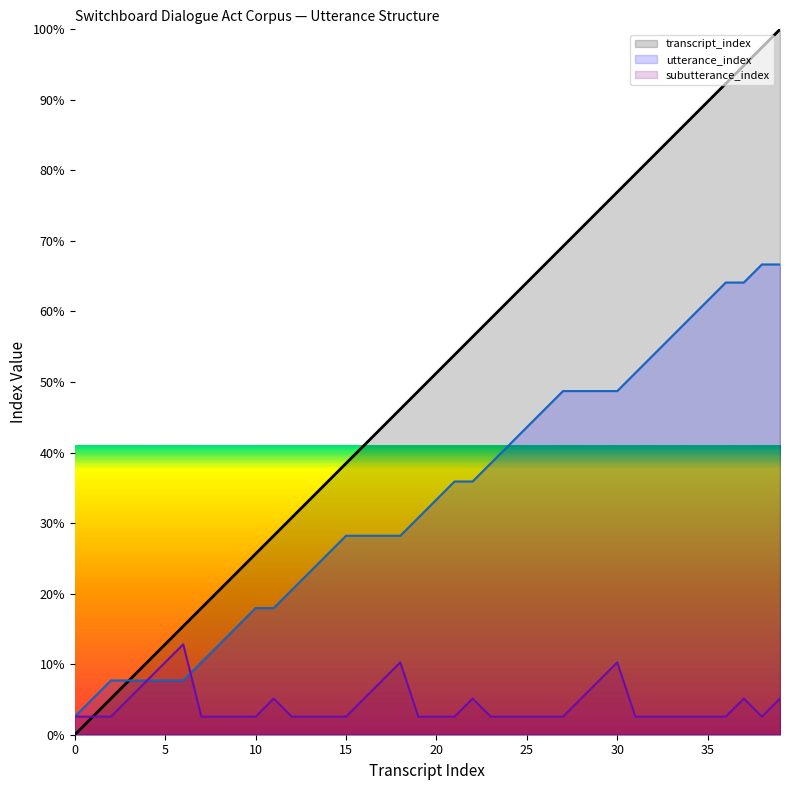

What is the average value of the subutterance_index series?

4.2